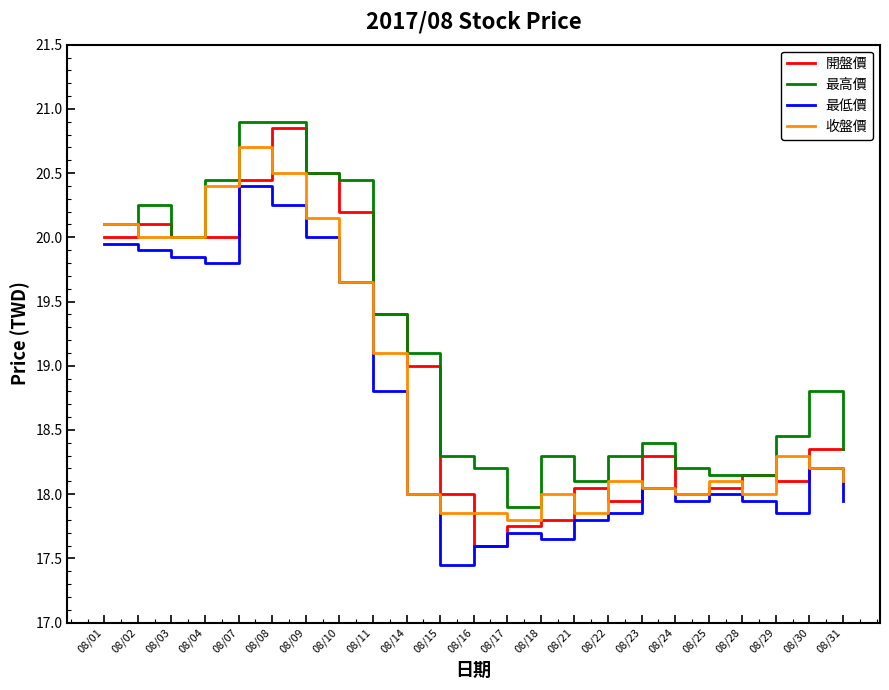

The value of 開盤價 at 08/17 is 24.2. True or false?

False